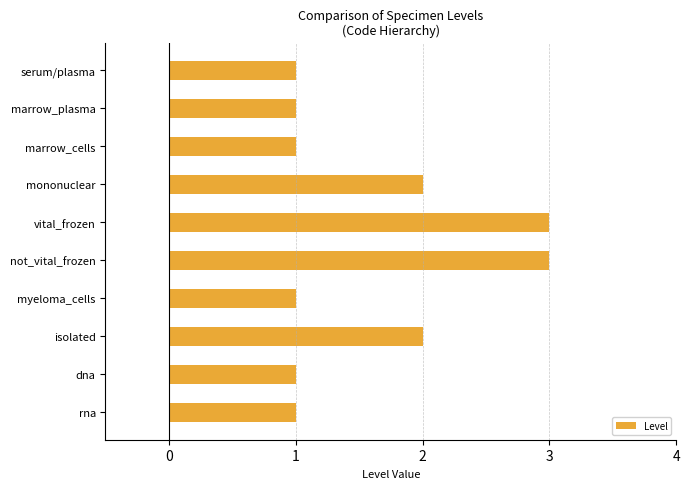

What position from the bottom is myeloma_cells?

4